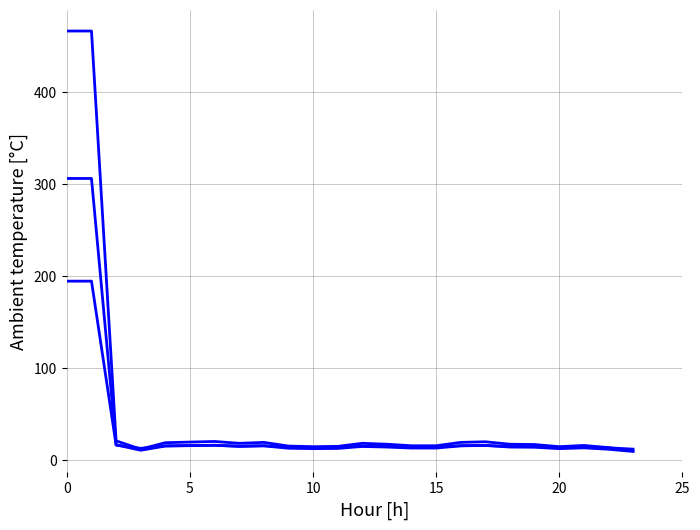

Is this an area chart (filled region under the line)?

No